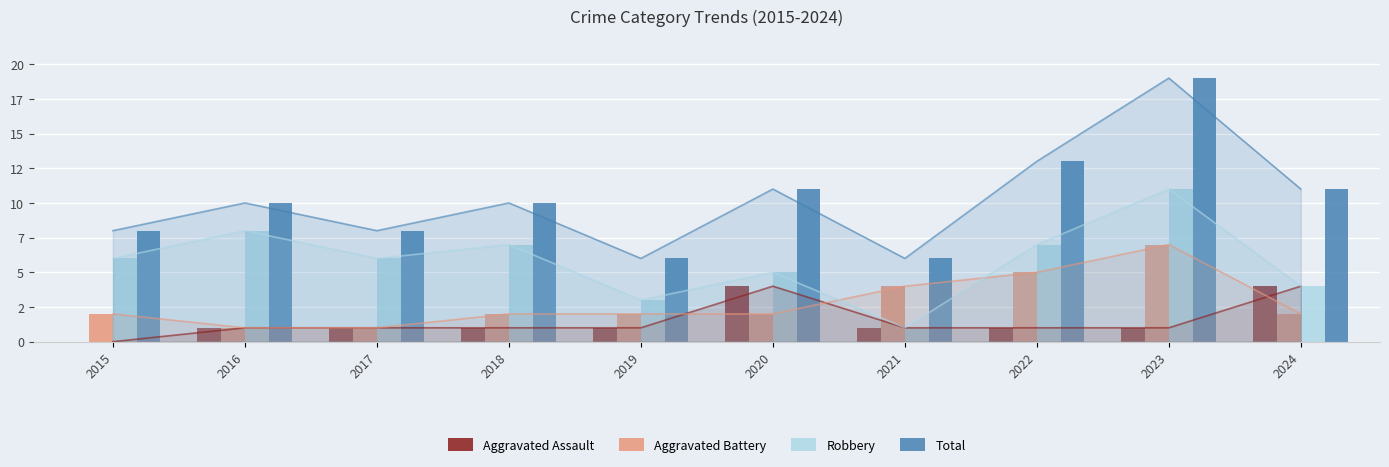

Where is Robbery nearest to the value 6?

2015